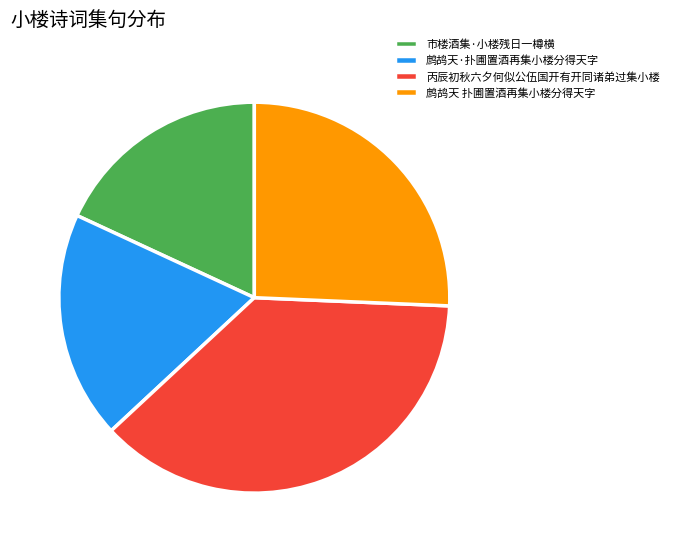

Approximately how many times larger is the value at 鹧鸪天 扑圃置酒再集小楼分得天字 compared to 市楼酒集·小楼残日一樽横?

1.4